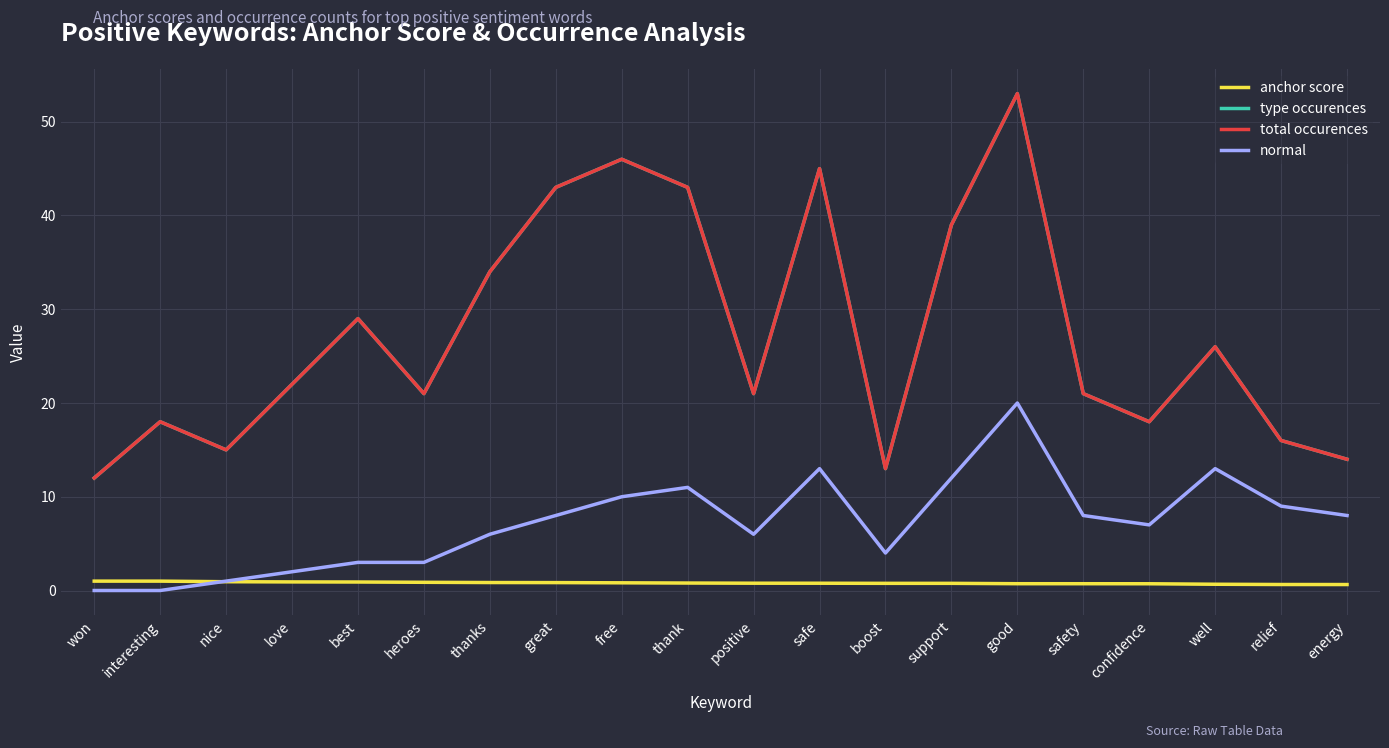

At which category does the chart reach its minimum across all series?

won